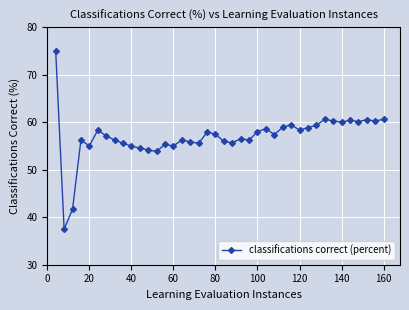

Count the number of categories in the chart.

40